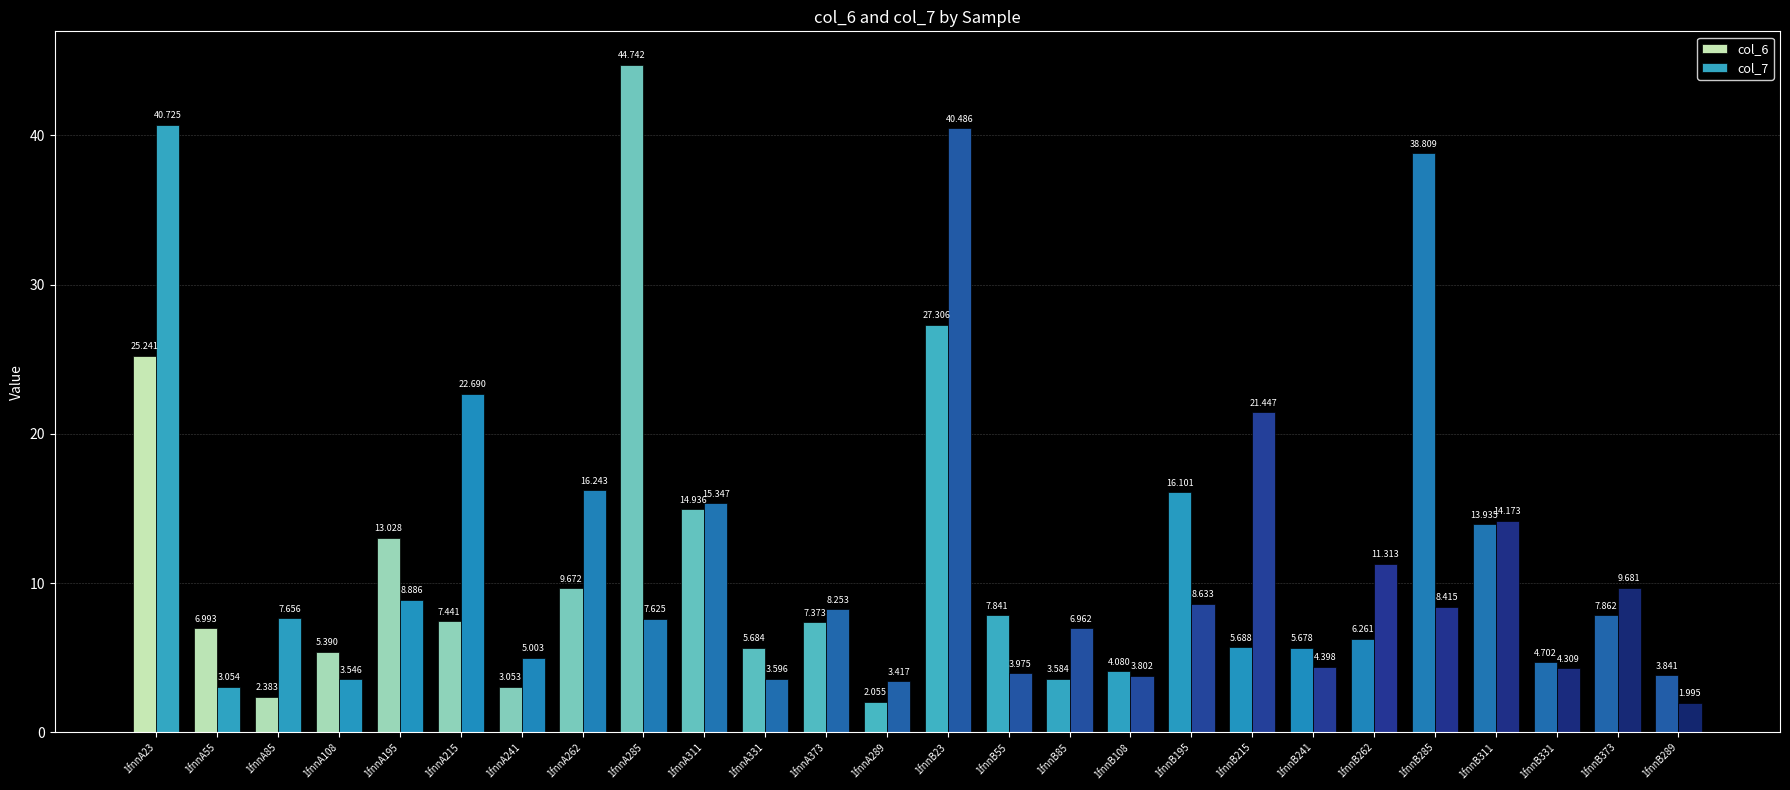

What is the label of the 24th bar from the left?

1fnnB331